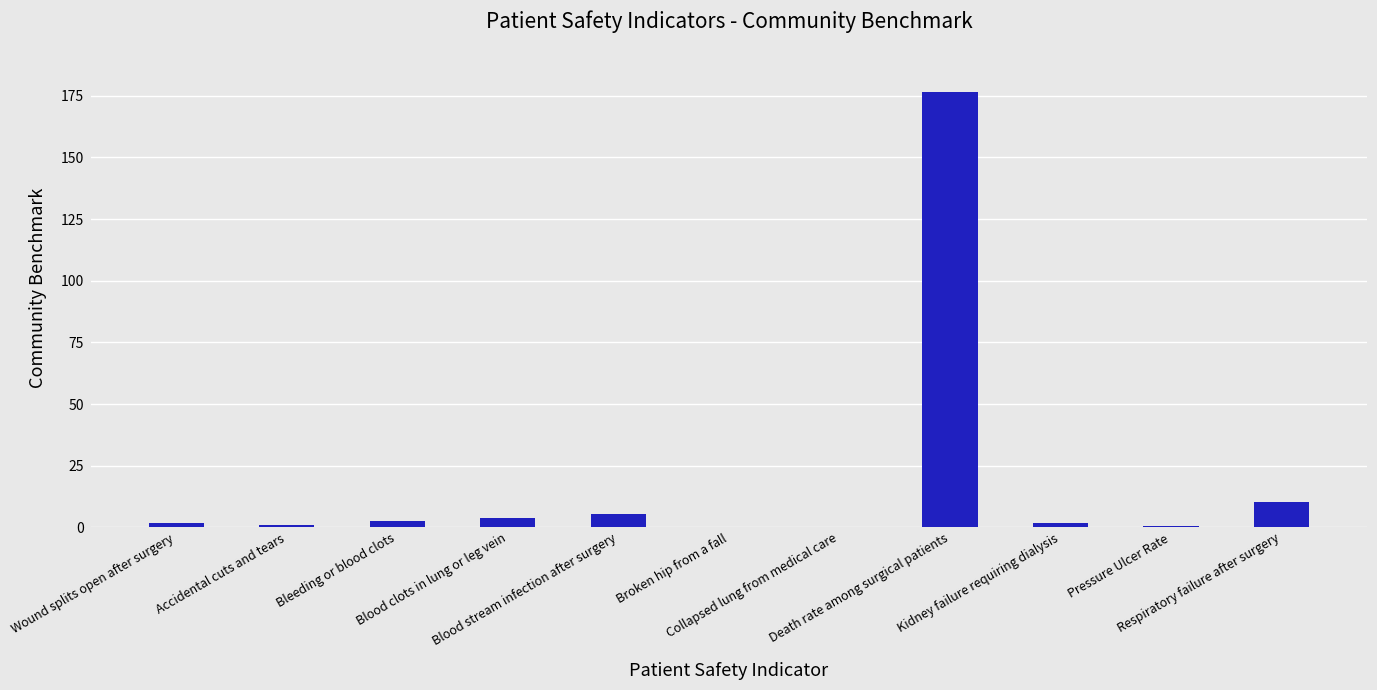

What is the sum of all values?

204.4